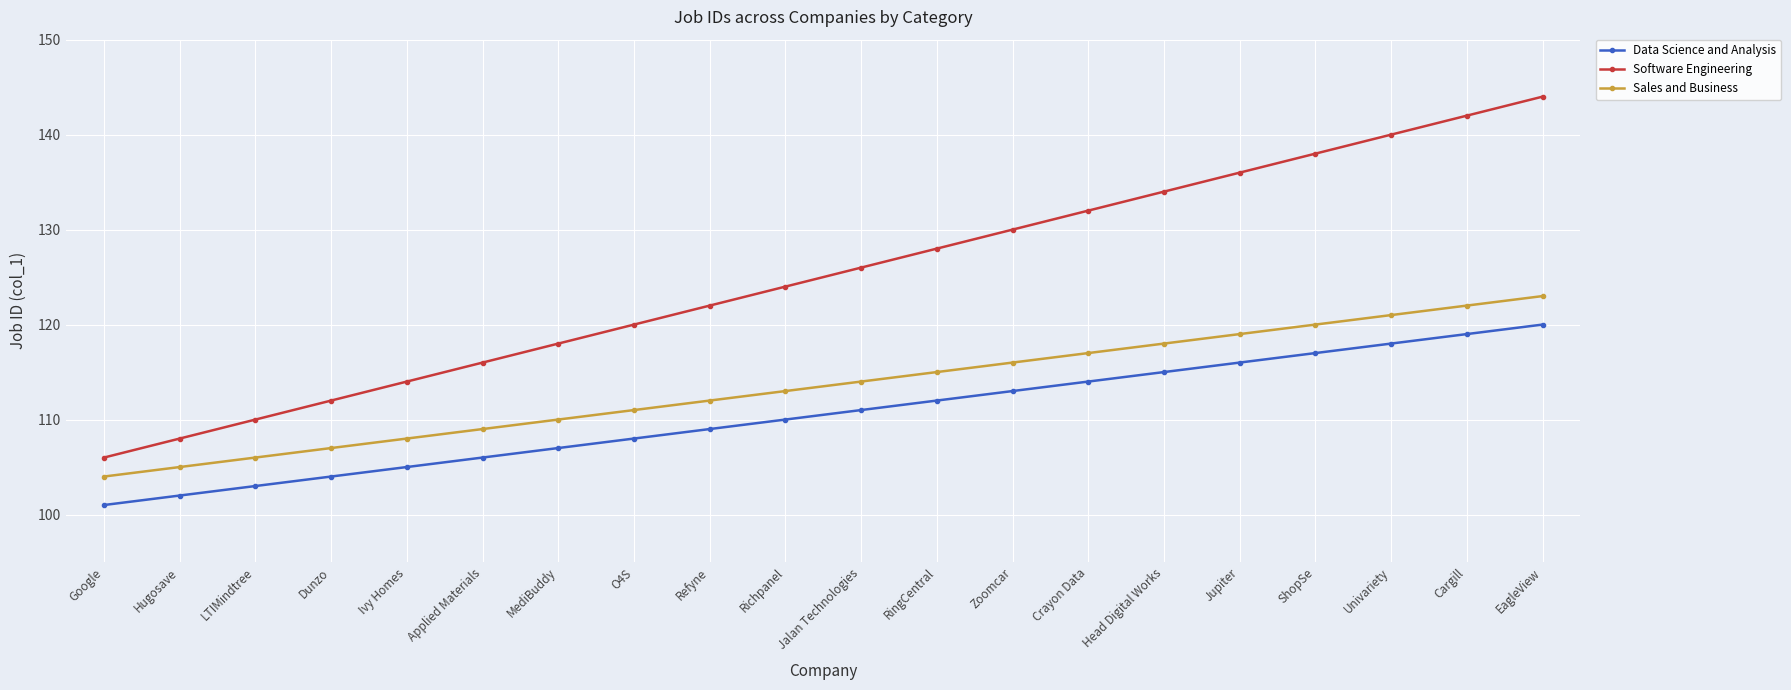

True or false: Software Engineering has more than 0 points higher than both neighbors.

False